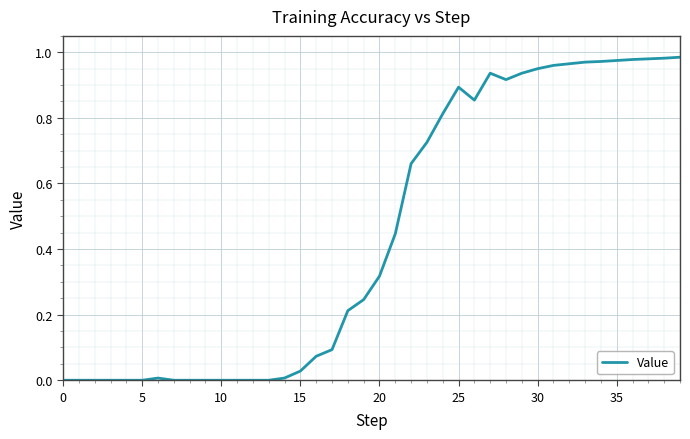

What is the difference between the maximum and minimum values?

1.0